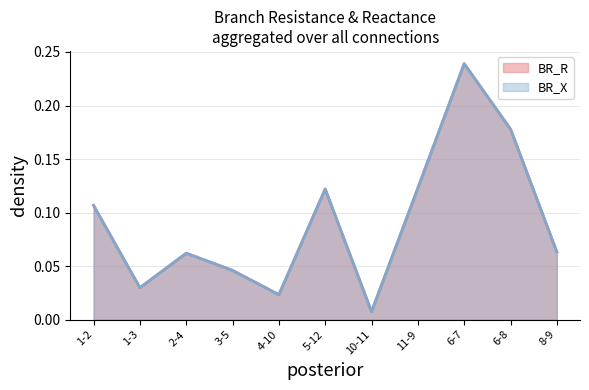

How many interior local peaks does the BR_R series have?

3